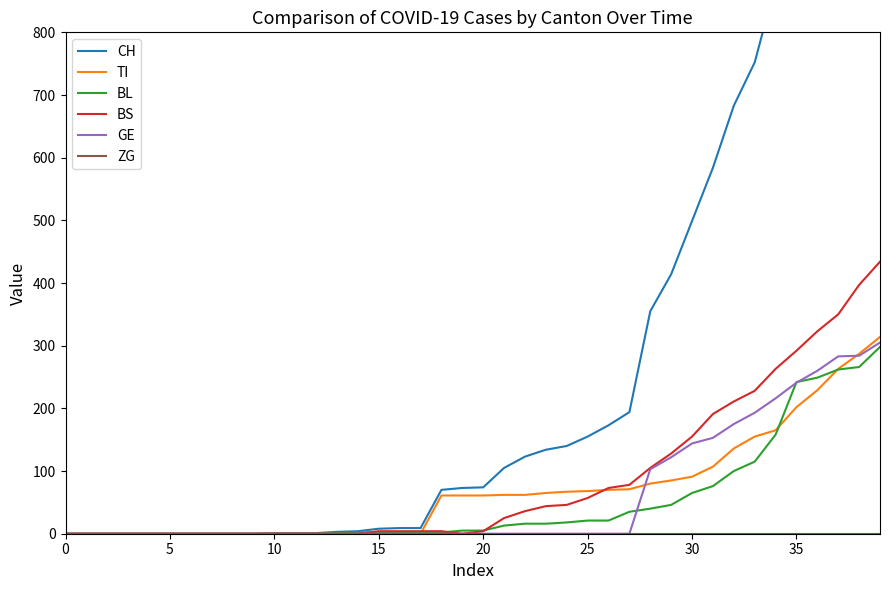

Reading left to right, what are all the values shown in this chart?

CH: 0	0	0	0	0	0	0	0	0	0	1	1	1	3	4	8	9	9	70	73	74	105	123	134	140	155	173	194	355	414	499	584	683	752	877	1079	1183	1376	1479	1630
TI: 0	0	0	0	0	0	0	0	0	0	0	0	0	0	0	0	0	0	61	61	61	62	62	65	67	68	70	71	80	85	91	107	136	155	165	202	229	263	287	314
BL: 0	0	0	0	0	0	0	0	0	0	0	0	0	1	2	2	2	2	2	5	5	13	16	16	18	21	21	35	40	46	65	76	100	115	158	242	249	262	266	298
BS: 0	0	0	0	0	0	0	0	0	0	0	0	0	0	0	4	4	4	4	0	4	25	36	44	46	57	73	78	105	128	155	191	211	228	263	292	323	350	397	434
GE: 0	0	0	0	0	0	0	0	0	0	0	0	0	0	0	0	0	0	0	0	0	0	0	0	0	0	0	0	103	122	144	153	175	193	216	241	260	283	284	305
ZG: 0	0	0	0	0	0	0	0	0	0	0	0	0	0	0	0	0	0	0	0	0	0	0	0	0	0	0	0	0	0	0	0	0	0	0	0	0	0	0	0